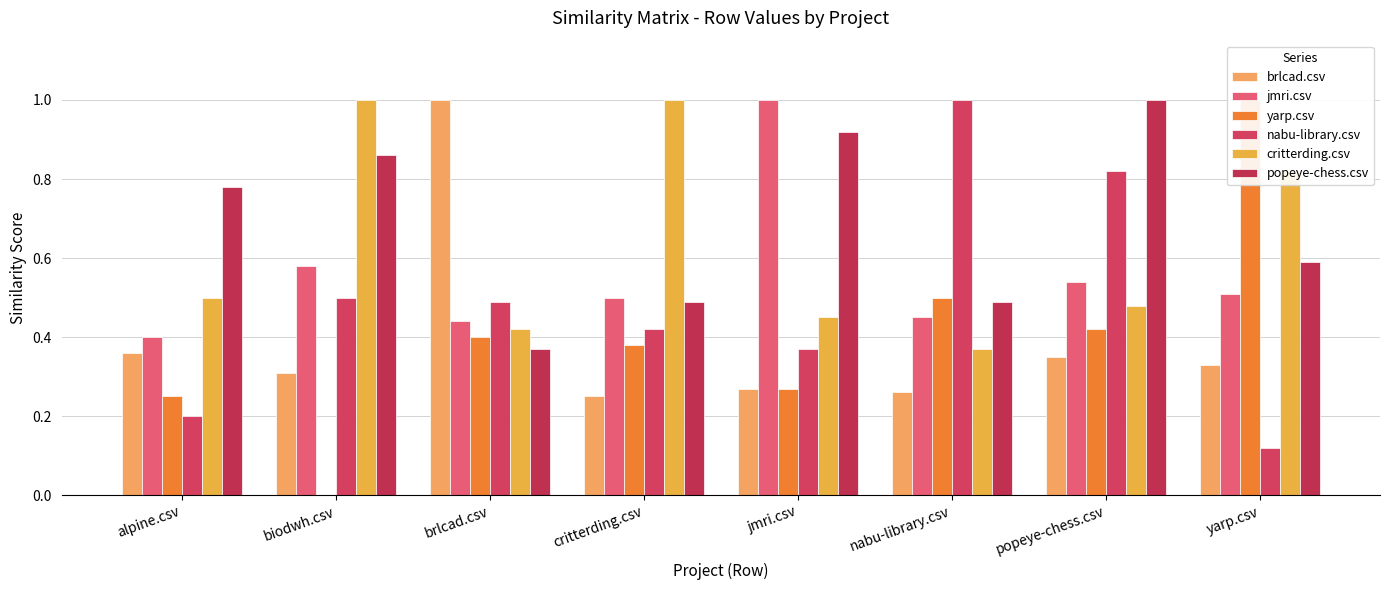

At how many categories does at least one series exceed 0?

8